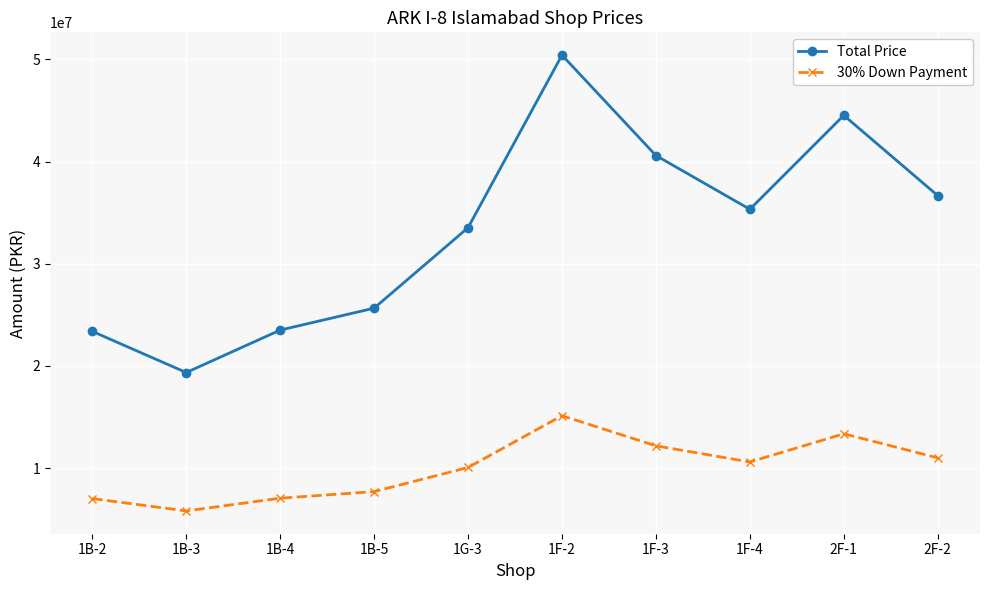

What position from the right is 1B-4?

8